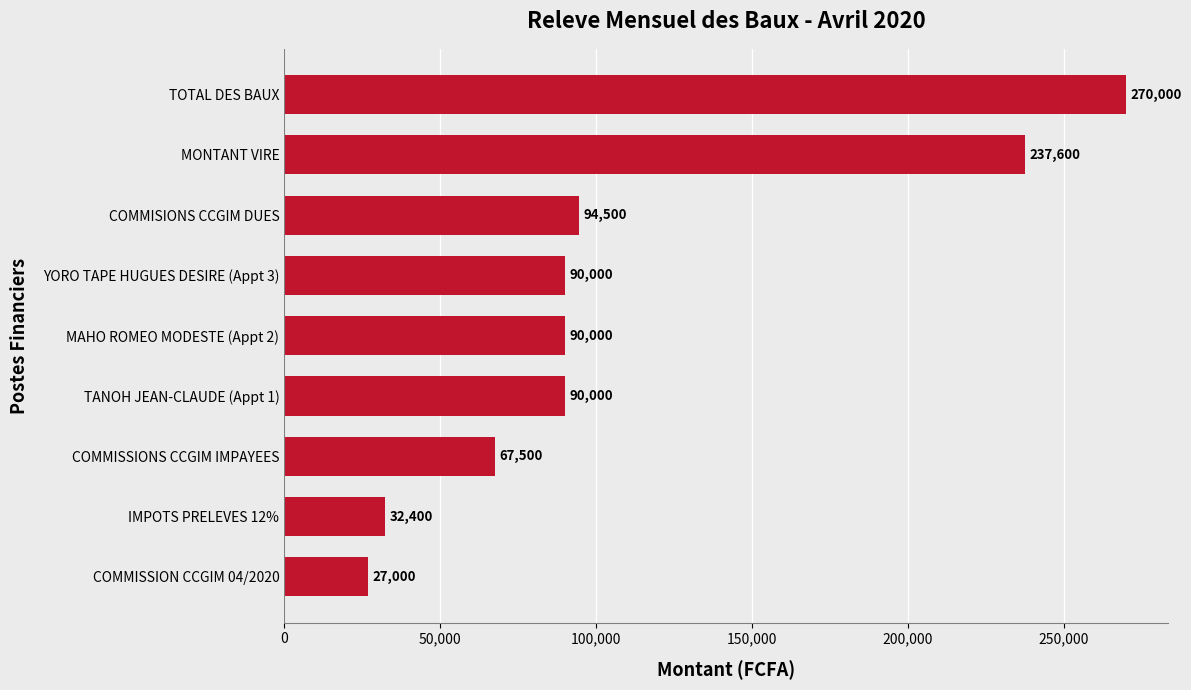

The value at TANOH JEAN-CLAUDE (Appt 1) is 135232. True or false?

False